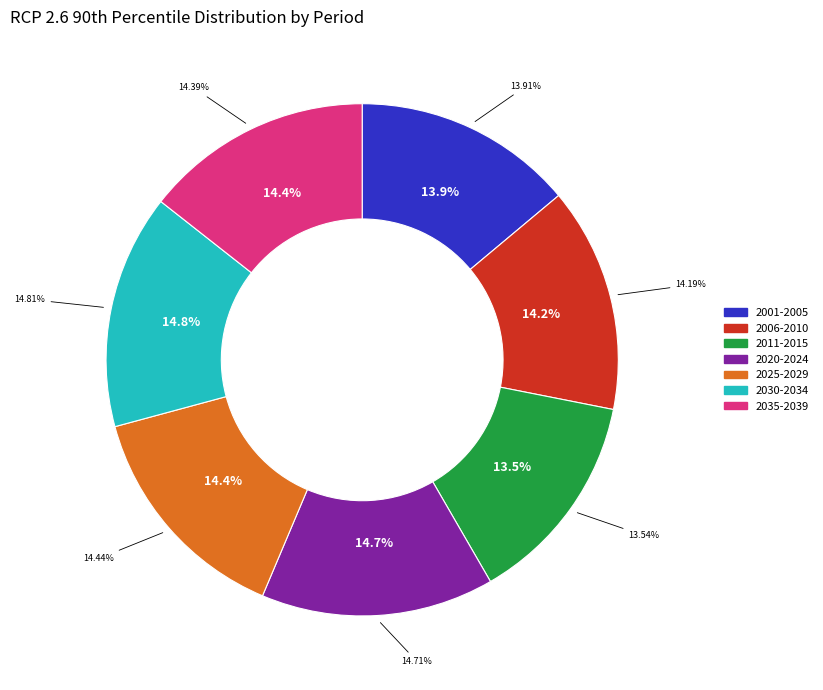

Does 2001-2005 represent more than half of the total?

No